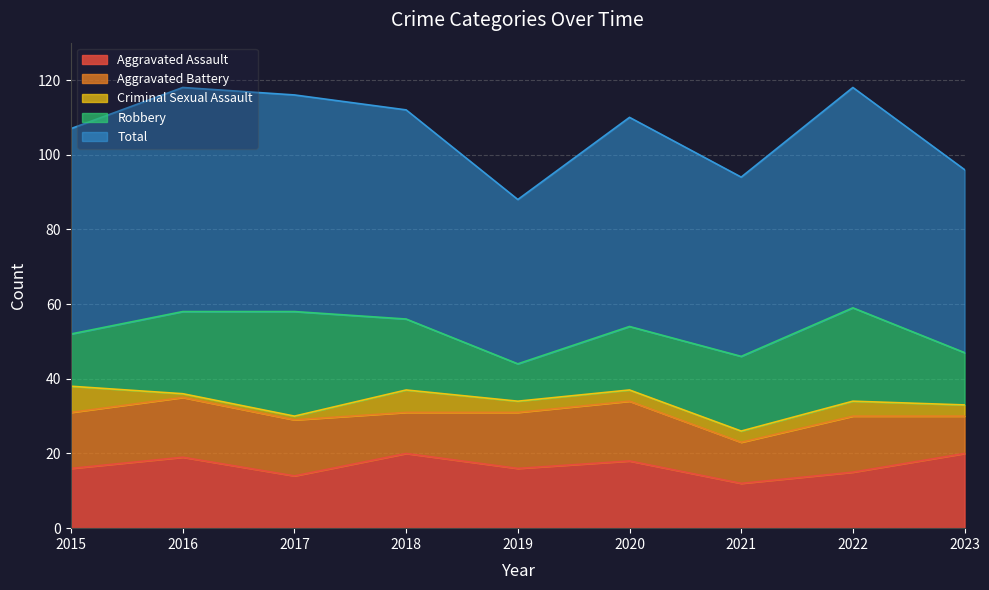

Read the Aggravated Battery value at 2022.

15